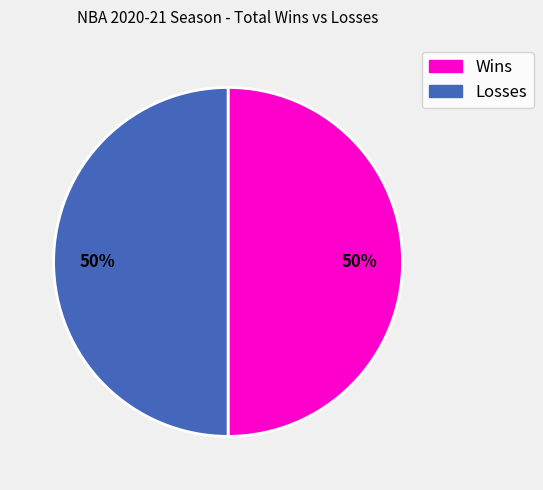

To the nearest percent, what is the average slice percentage?

50%